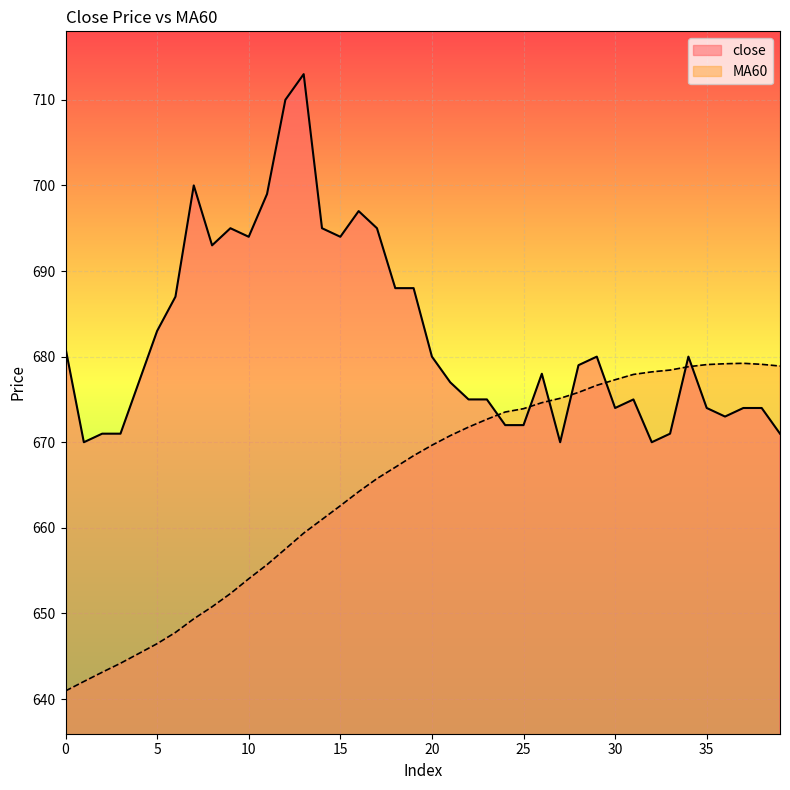

How many lines are shown in the chart?

2